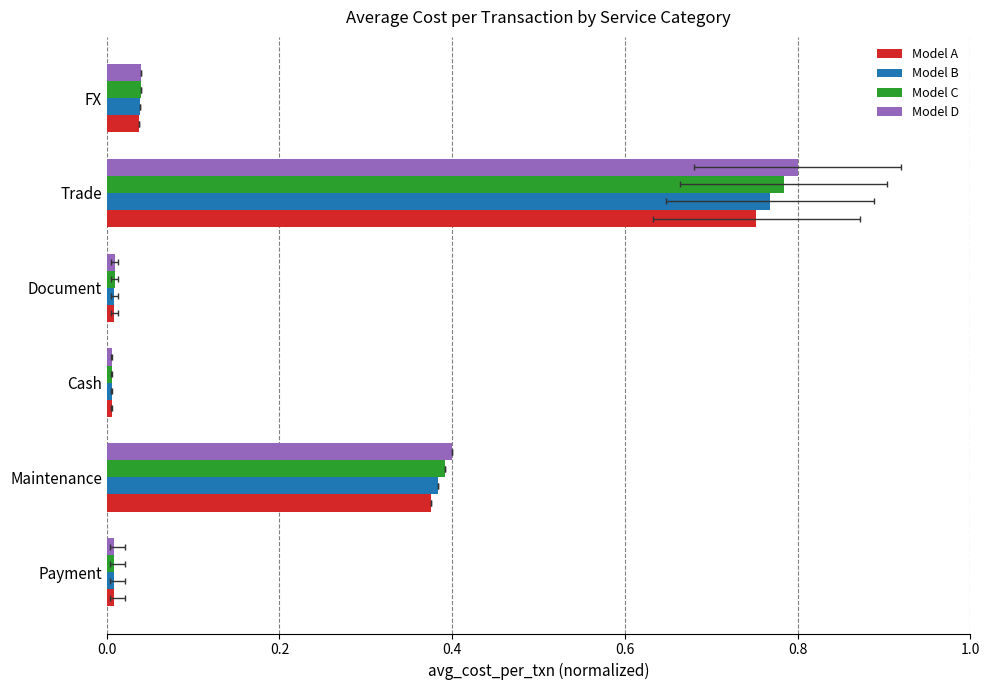

Is it true that Model B equals 0.8 at Trade?

True